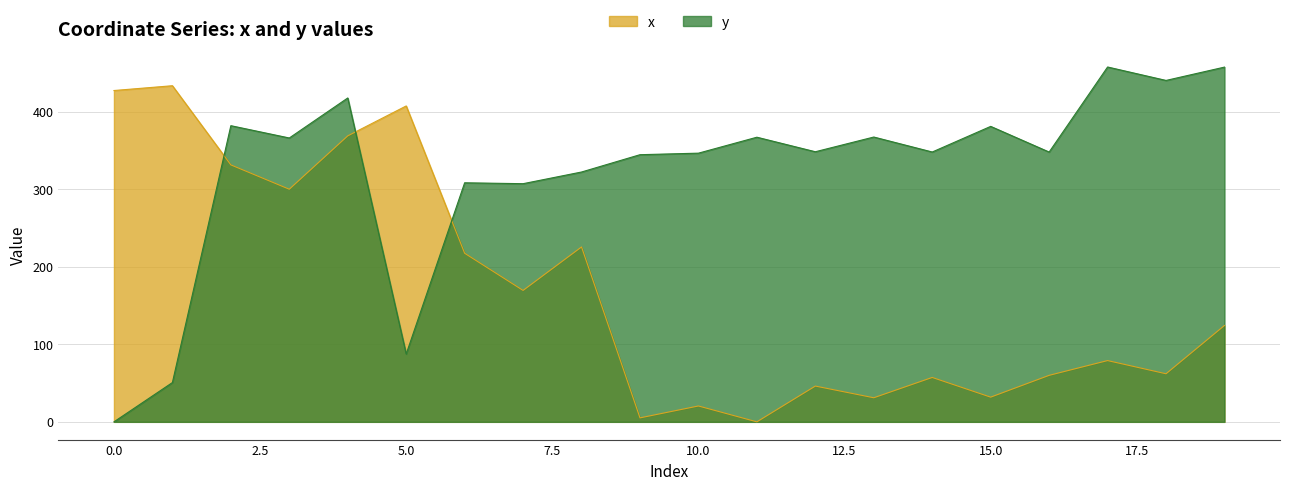

The value of y at 14 is 126.7. True or false?

False